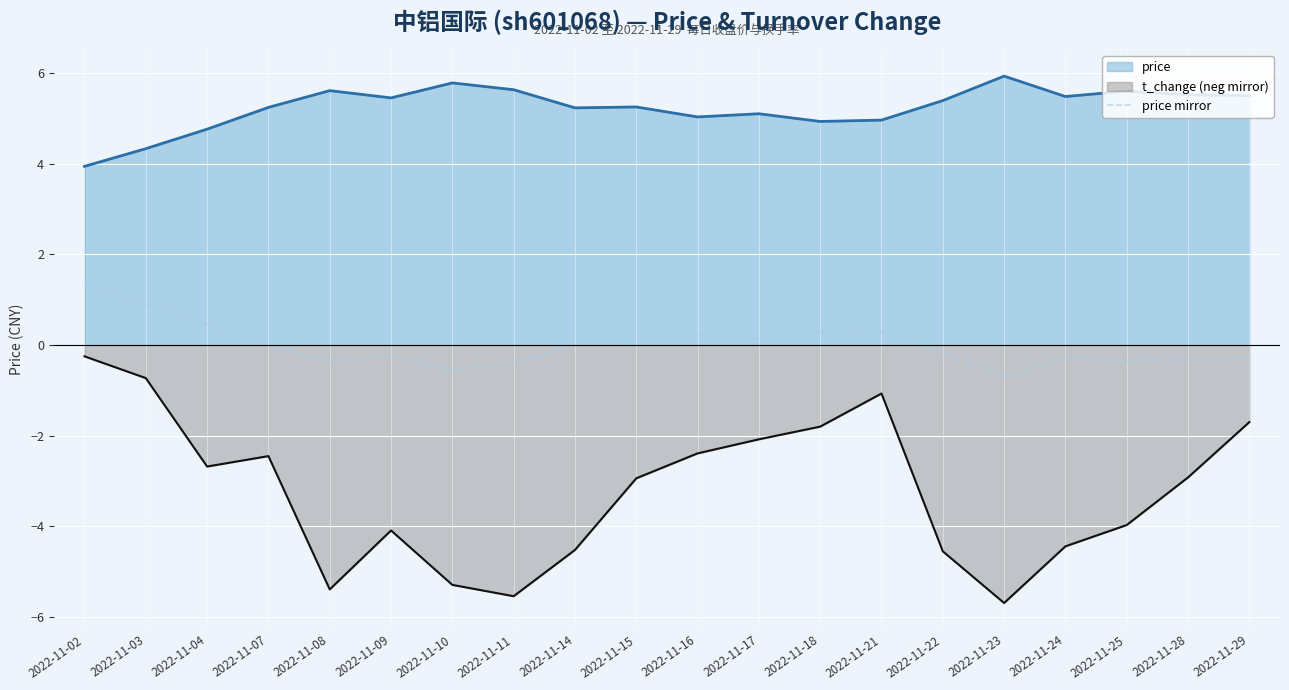

Where does the data first go above 0?

2022-11-02